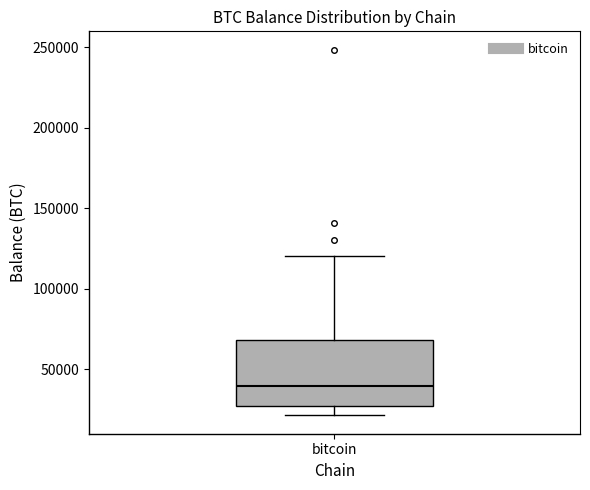

Transcribe this box plot: give where the median line is, the range the box spans, and where the two whiskers end, as read against the y-axis. The values are not printed on the chart, so give them approximately, as read against the axis.

median 40000, box 25000 to 70000, whiskers 20000 to 120000